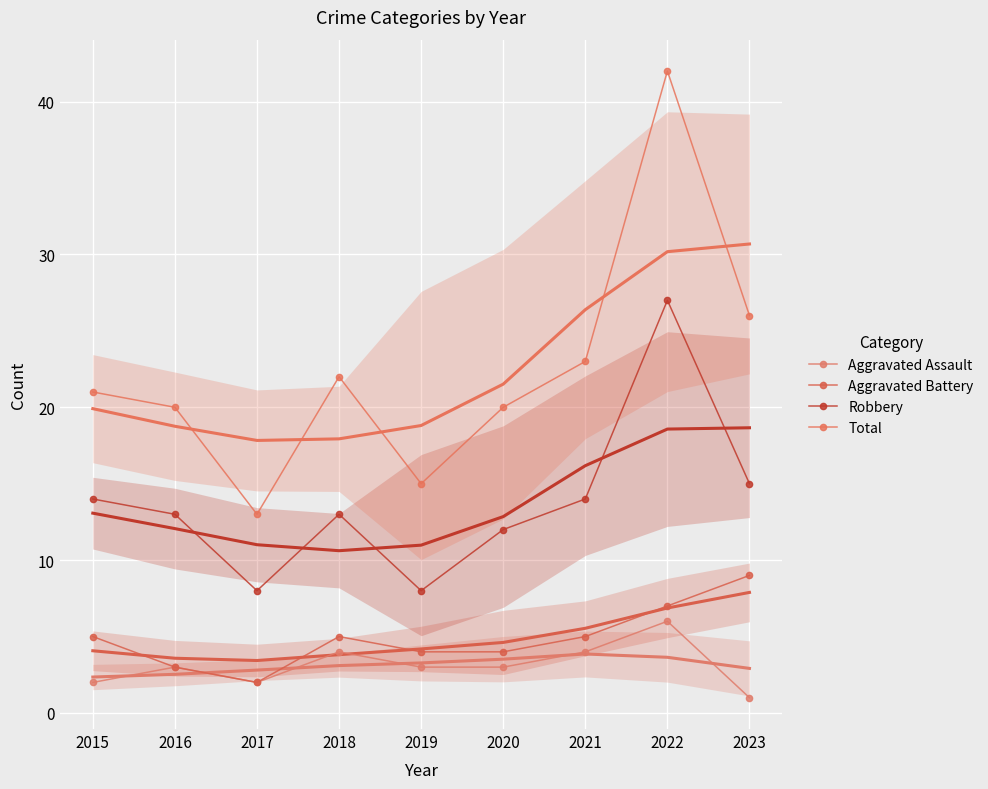

At which category does Aggravated Assault reach its first local valley?

2017